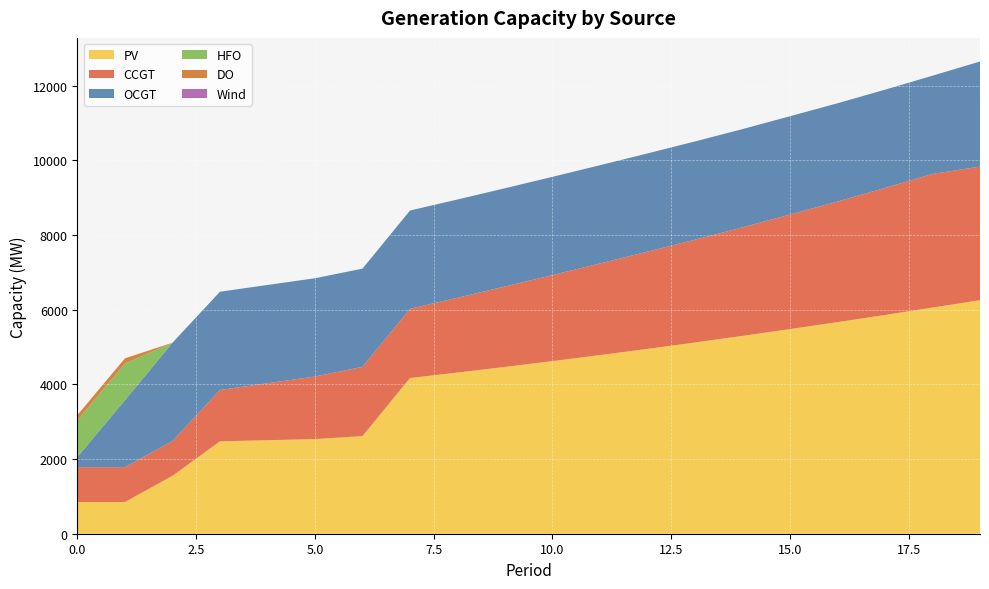

Reading left to right, what are all the values shown in this chart?

PV: 0=850	1=850	2=1552	3=2475	4=2505	5=2535	6=2615	7=4171	8=4317	9=4468	10=4624	11=4785	12=4951	13=5122	14=5299	15=5481	16=5668	17=5860	18=6058	19=6256
CCGT: 0=933	1=933	2=933	3=1376	4=1526	5=1676	6=1854	7=1854	8=2004	9=2154	10=2304	11=2454	12=2604	13=2754	14=2907	15=3070	16=3230	17=3402	18=3579	19=3579
OCGT: 0=276	1=1795	2=2632	3=2632	4=2632	5=2632	6=2632	7=2632	8=2632	9=2632	10=2632	11=2632	12=2632	13=2632	14=2632	15=2632	16=2632	17=2632	18=2632	19=2814
HFO: 0=985	1=985	2=0	3=0	4=0	5=0	6=0	7=0	8=0	9=0	10=0	11=0	12=0	13=0	14=0	15=0	16=0	17=0	18=0	19=0
DO: 0=136	1=136	2=0	3=0	4=0	5=0	6=0	7=0	8=0	9=0	10=0	11=0	12=0	13=0	14=0	15=0	16=0	17=0	18=0	19=0
Wind: 0=0	1=0	2=0	3=0	4=0	5=0	6=0	7=0	8=0	9=0	10=0	11=0	12=0	13=0	14=0	15=0	16=0	17=0	18=0	19=0